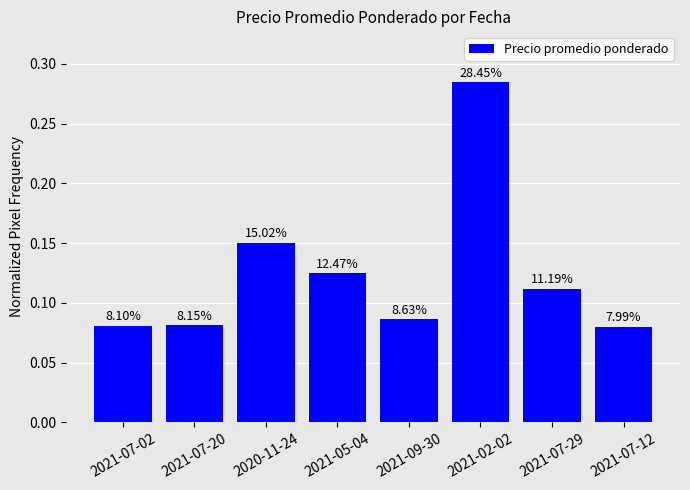

What is the value of the 1st bar from the left?

0.1